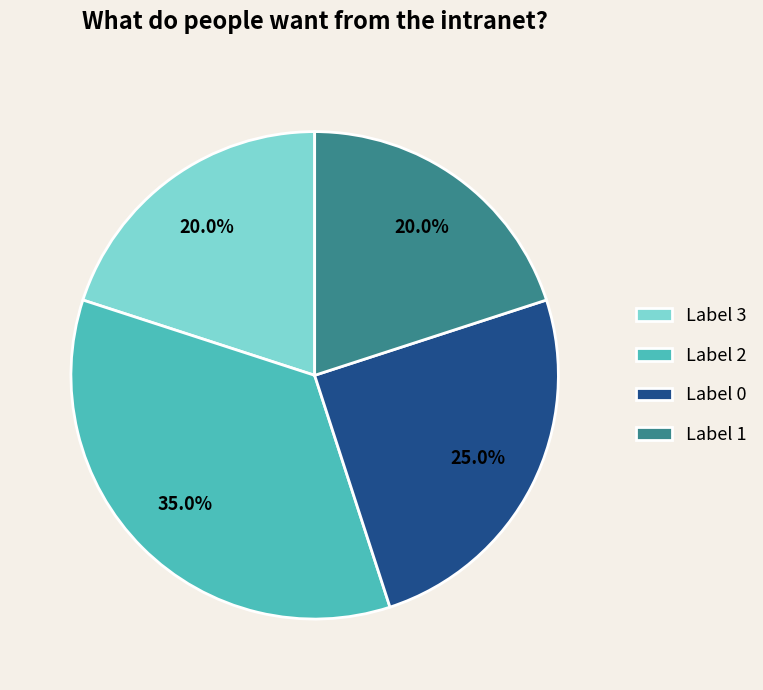

Is there any slice that represents more than half of the pie?

No